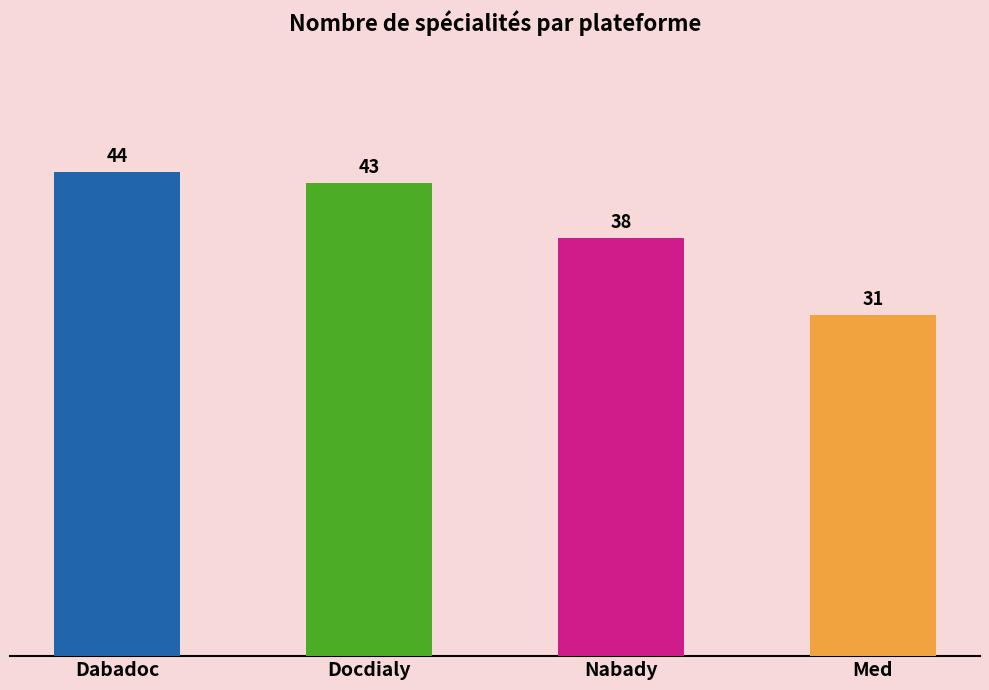

True or false: the data shows 38 at Nabady.

True